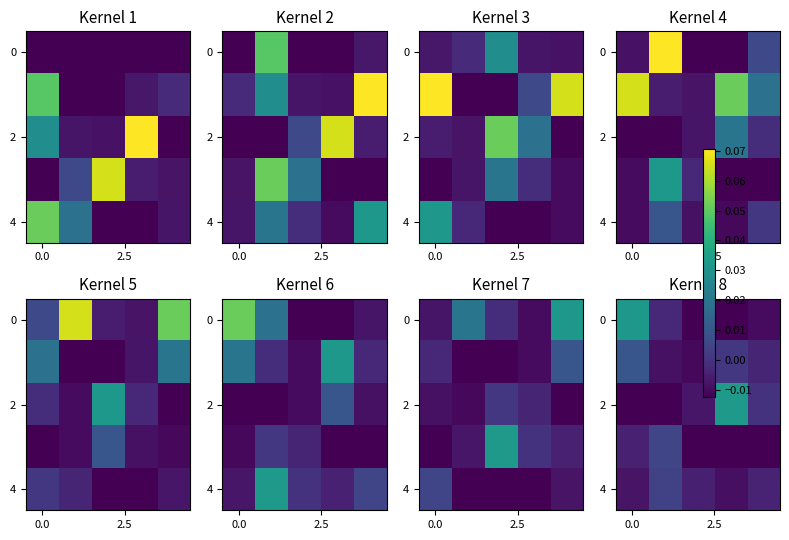

How many data points in 2 are less than 0?

4